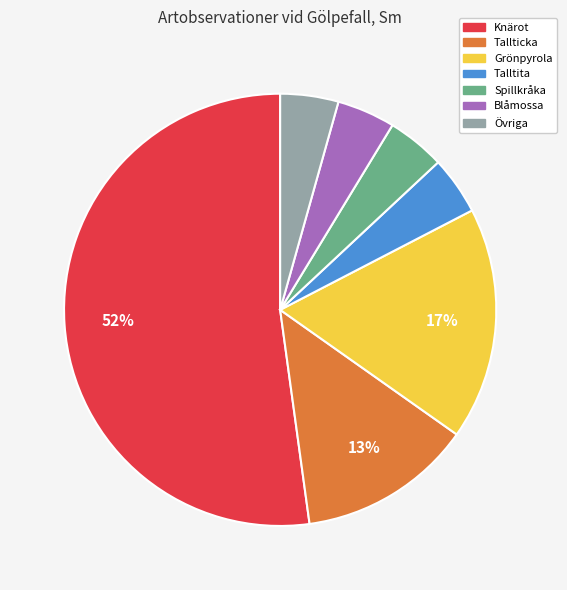

What percentage is the Grönpyrola slice, to the nearest percent?

17%